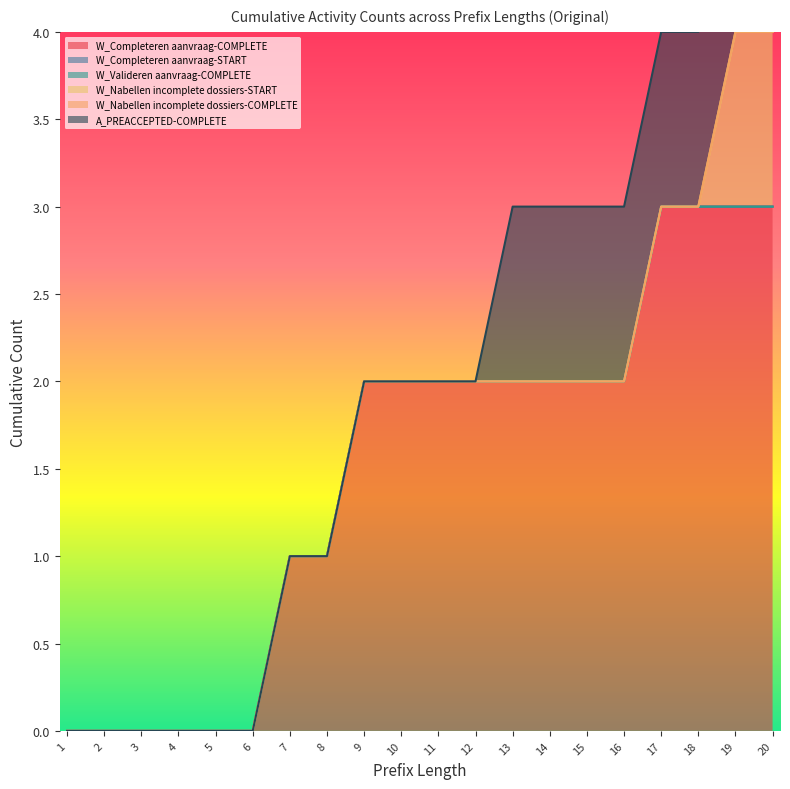

At which label does W_Completeren aanvraag-COMPLETE first exceed 2?

17